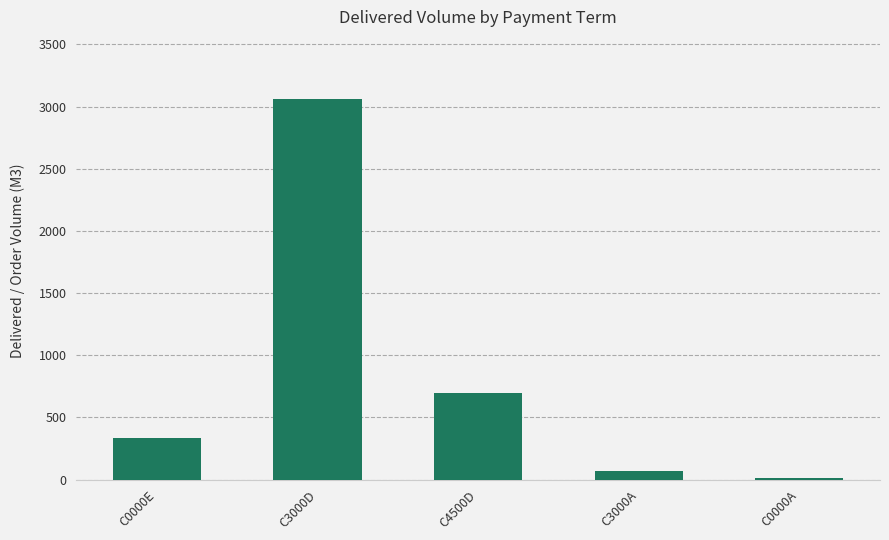

Reading left to right, list all the values displayed in this chart.

C0000E=332	C3000D=3057	C4500D=699	C3000A=70	C0000A=9